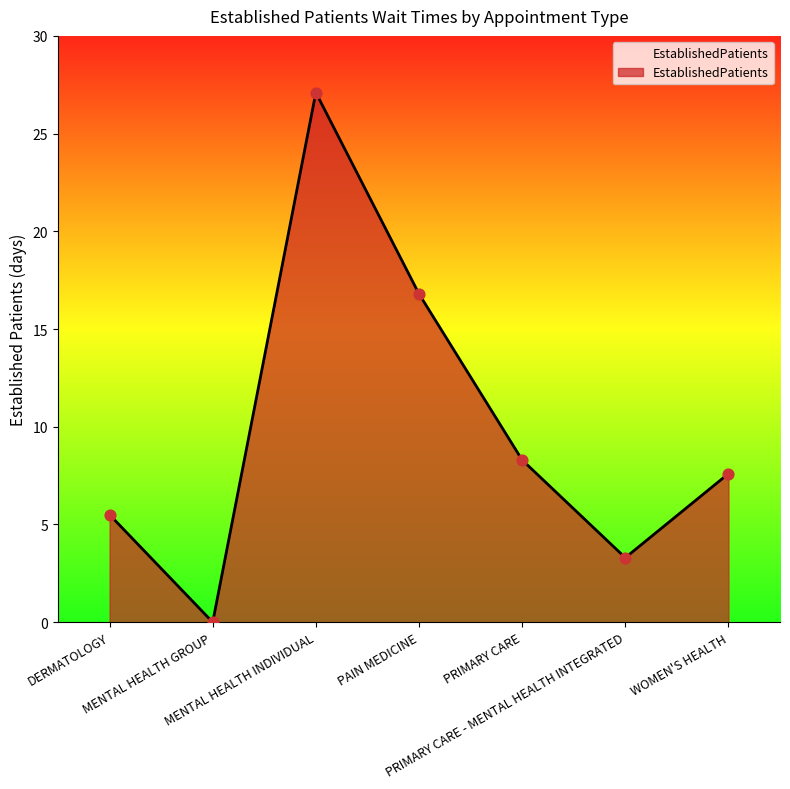

Which has a higher value, MENTAL HEALTH GROUP or PAIN MEDICINE?

PAIN MEDICINE